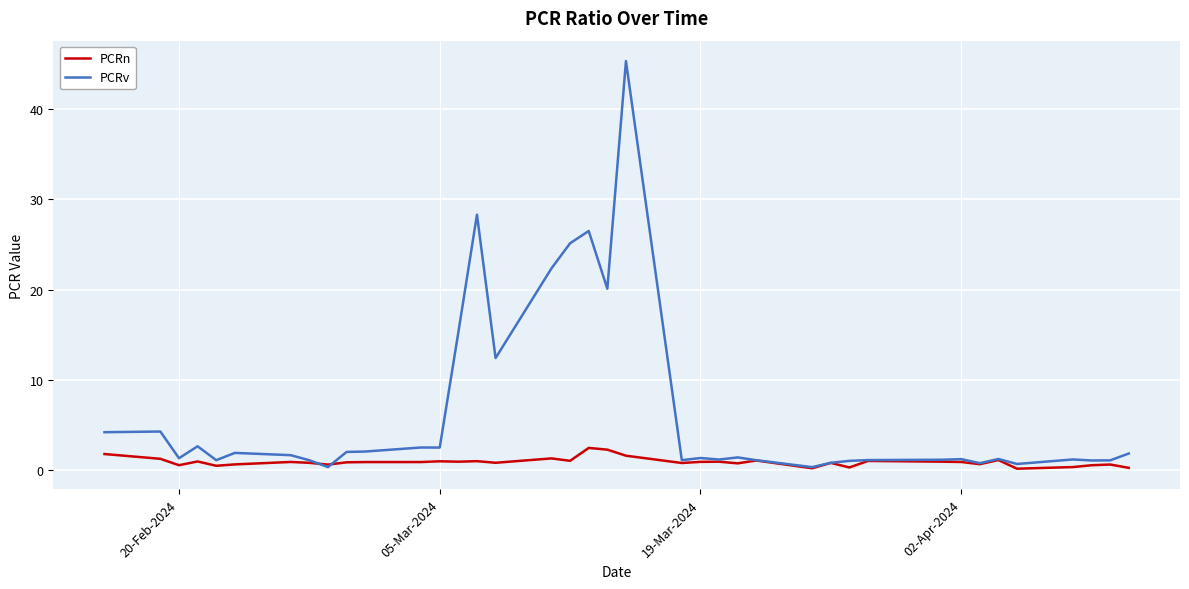

What is the maximum value shown in the chart?

45.3